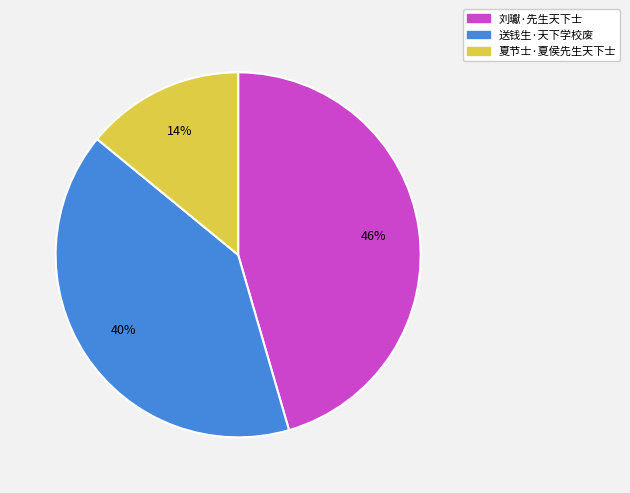

What percentage is the 夏节士·夏侯先生天下士 slice, to the nearest percent?

14%